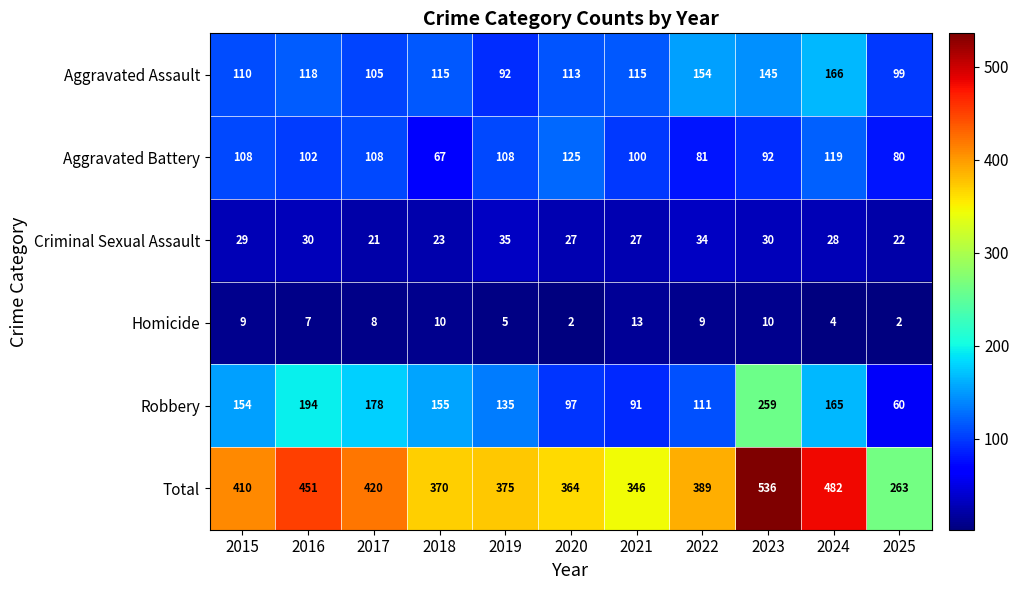

At which label is Homicide closest to 7?

2016